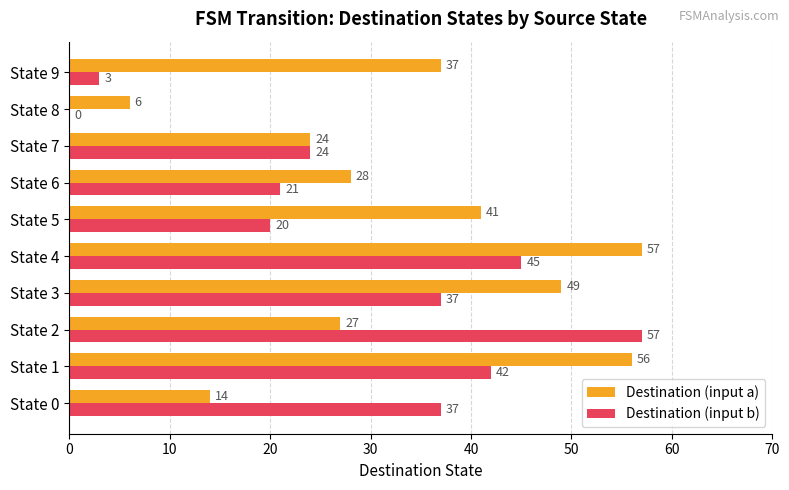

At which category is the sum across all series the highest?

State 4